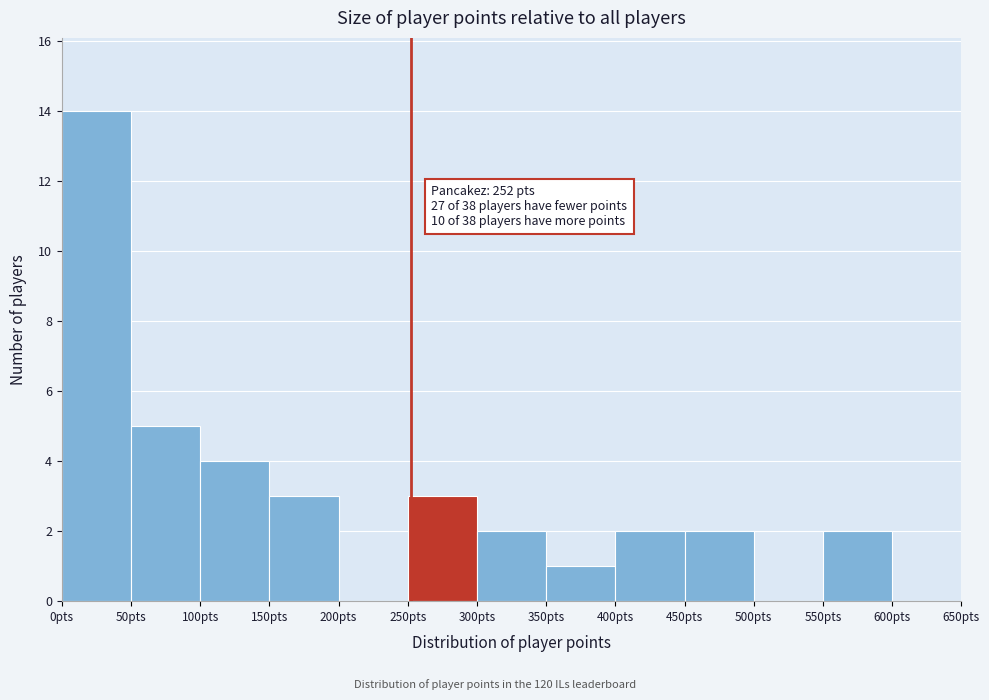

Which range on the x-axis has the tallest bar?

0 to 50